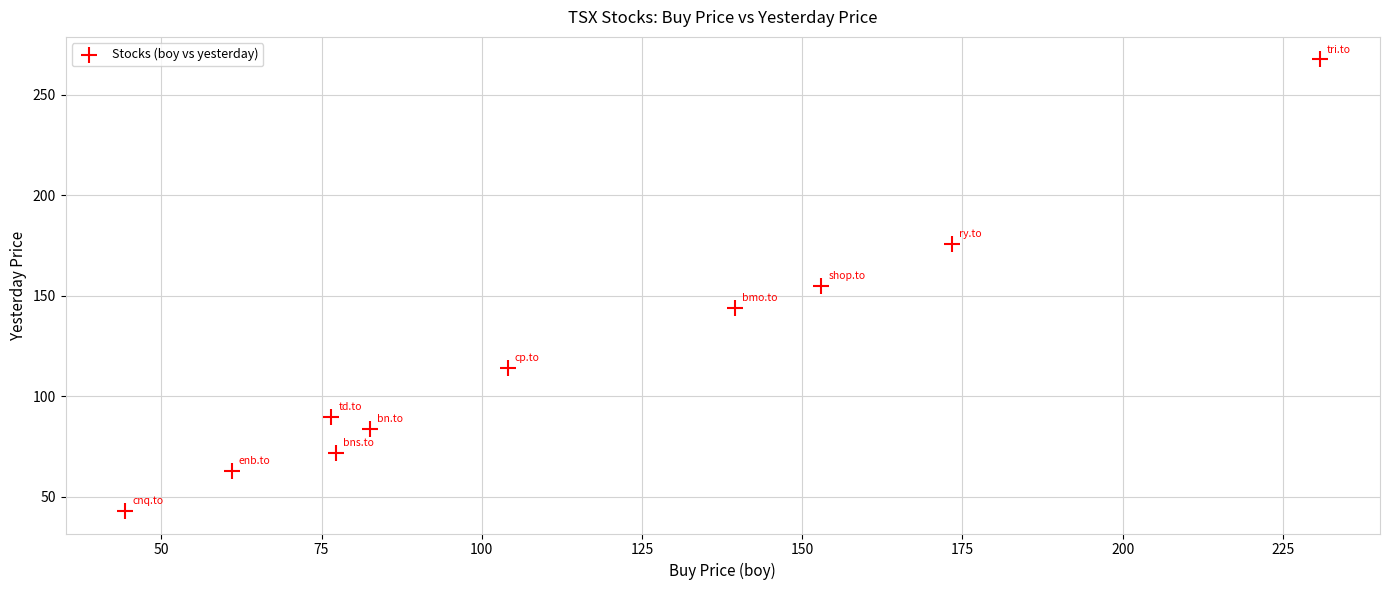

What is the average Y value?

120.7